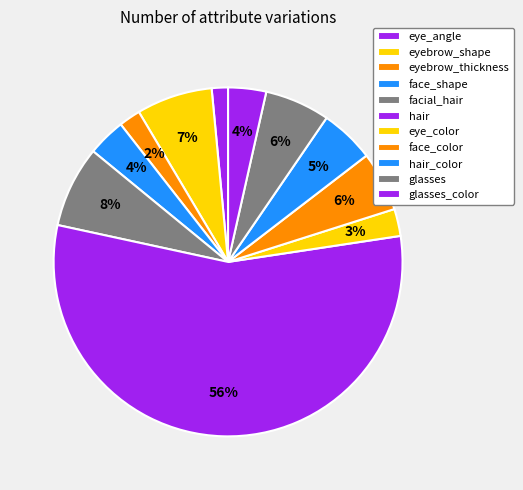

Is it true that hair_color is 18% of the pie?

False